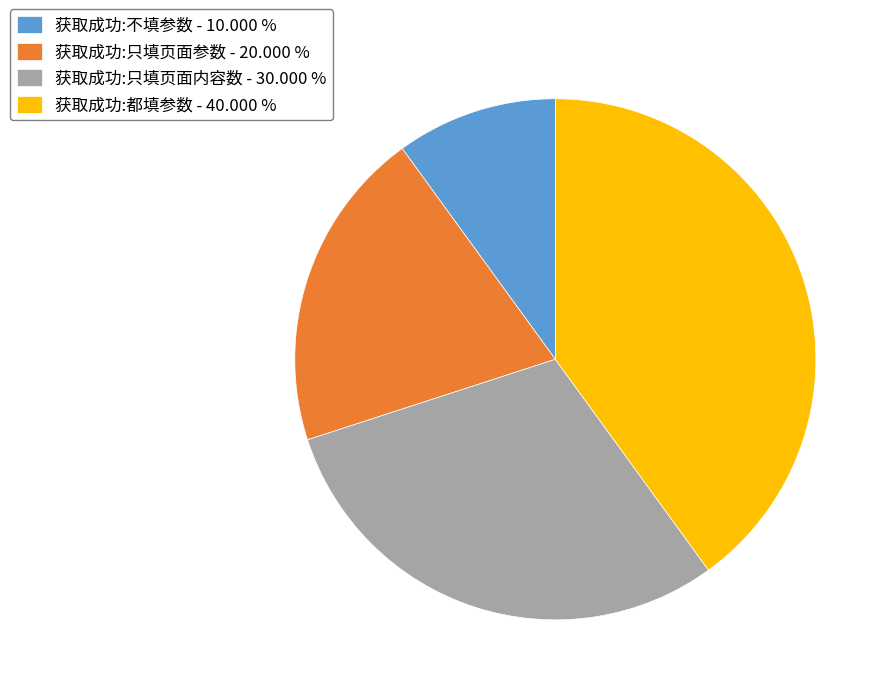

Combined, do 获取成功:不填参数 - 10.000 % and 获取成功:只填页面内容数 - 30.000 % account for over 50%?

No